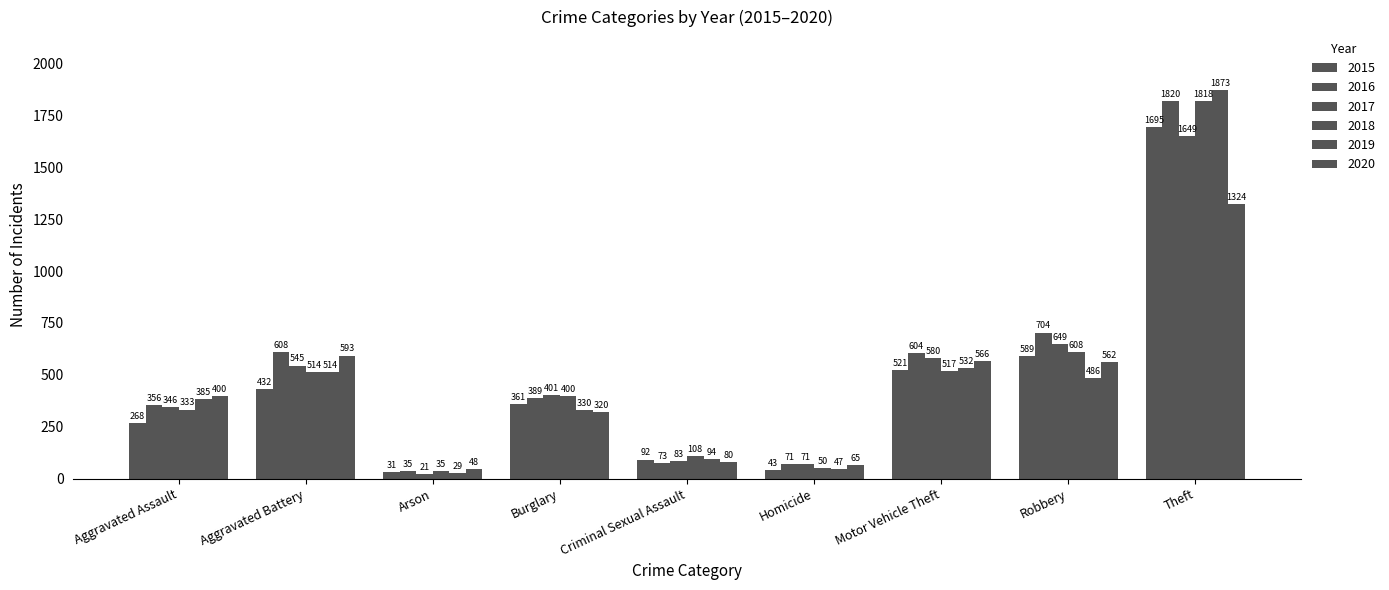

How many groups of bars are there?

9